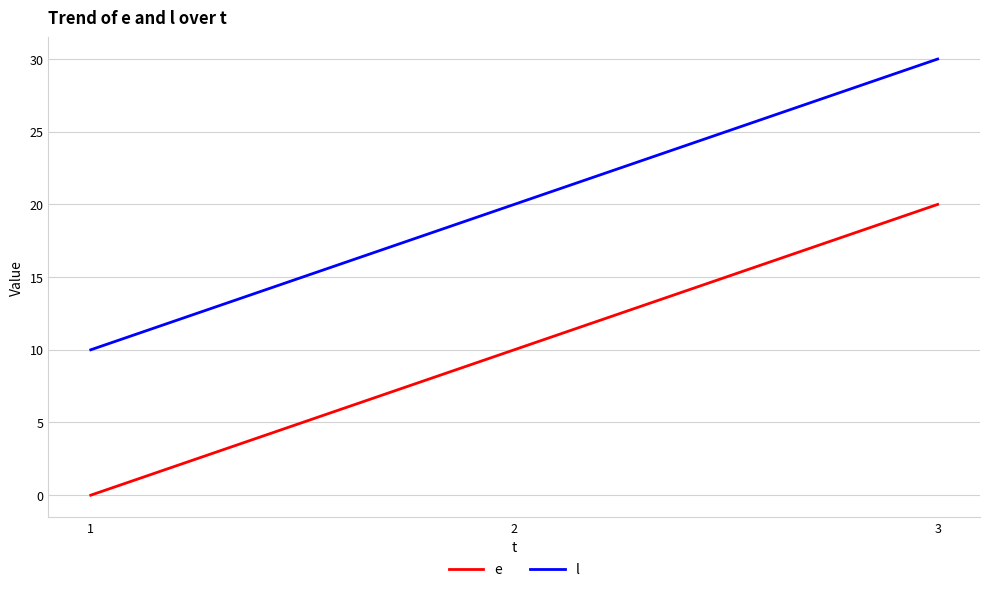

Rank the series at 2 from highest to lowest value.

l, e